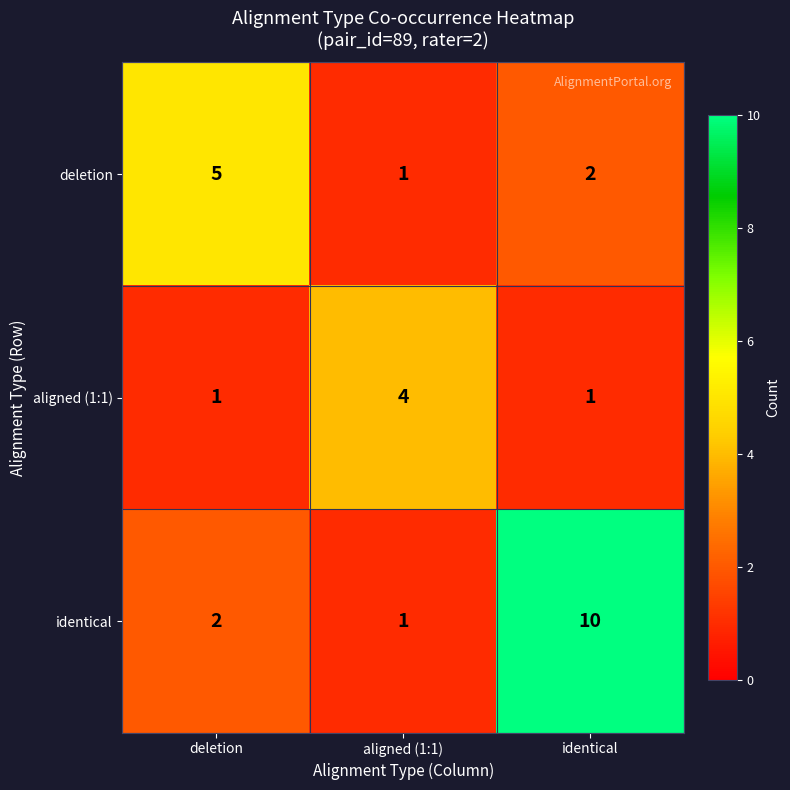

What is the total value across all series at deletion?

8